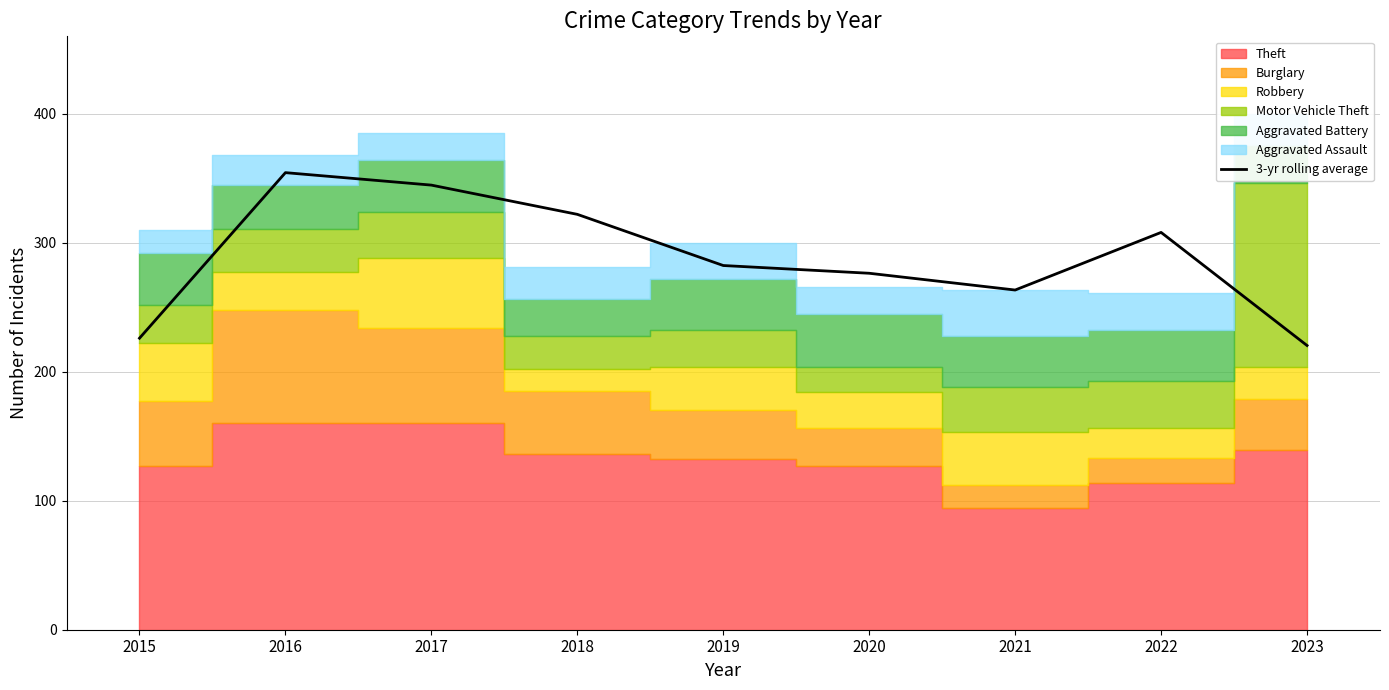

True or false: there are more than 1 points higher than both neighbors.

True